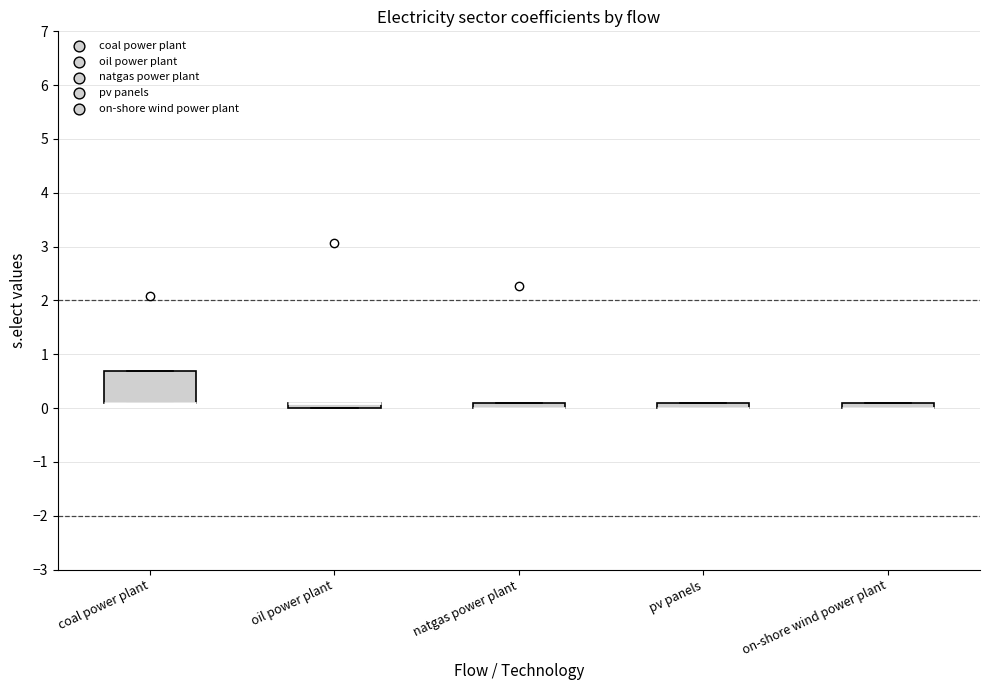

Comparing the boxes themselves (not the whiskers), which one is the tallest?

coal power plant